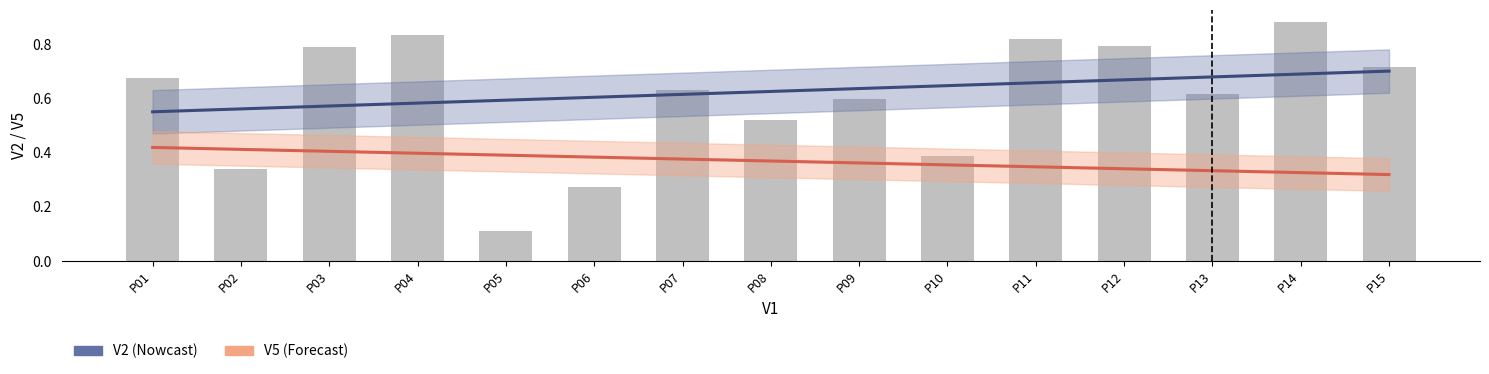

At which label does V2 reach its peak?

P15